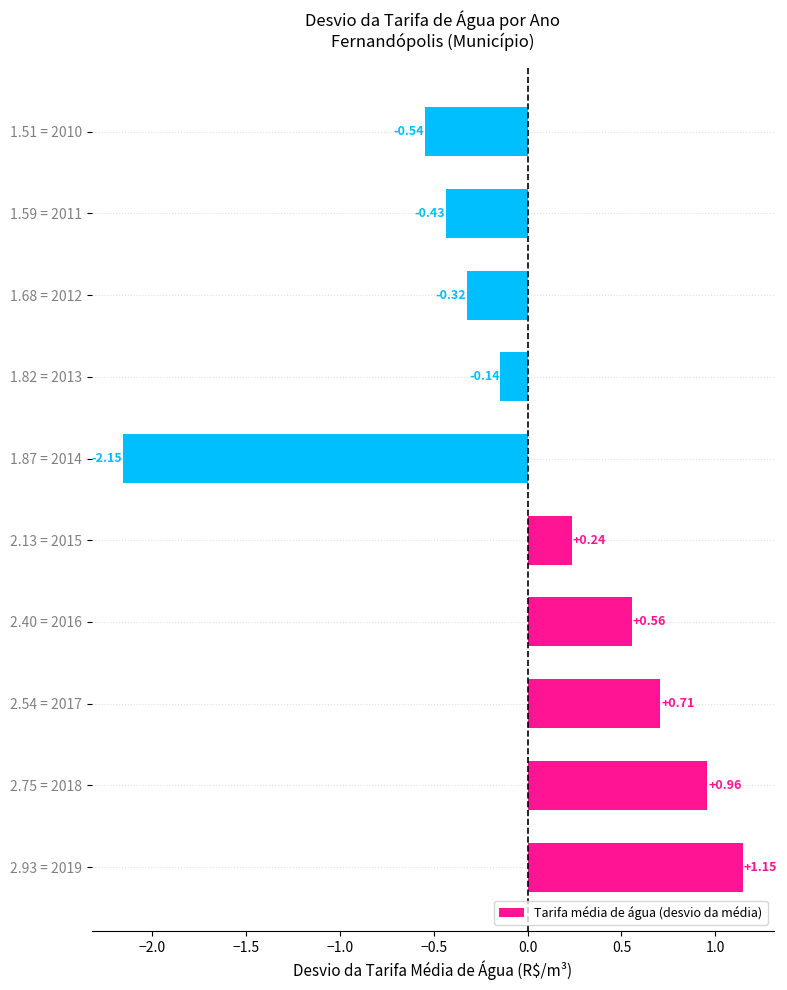

What is the difference between the values at 2.75 = 2018 and 1.51 = 2010?

1.5